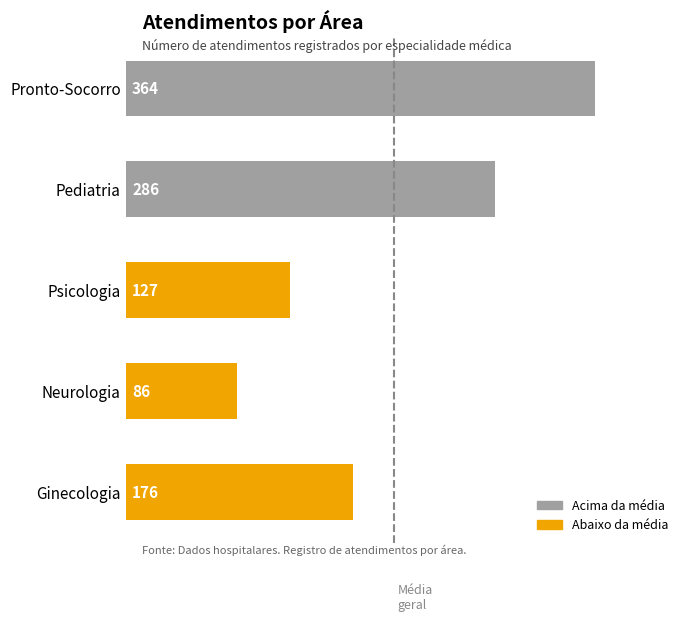

Rank the categories by value from lowest to highest.

Neurologia, Psicologia, Ginecologia, Pediatria, Pronto-Socorro